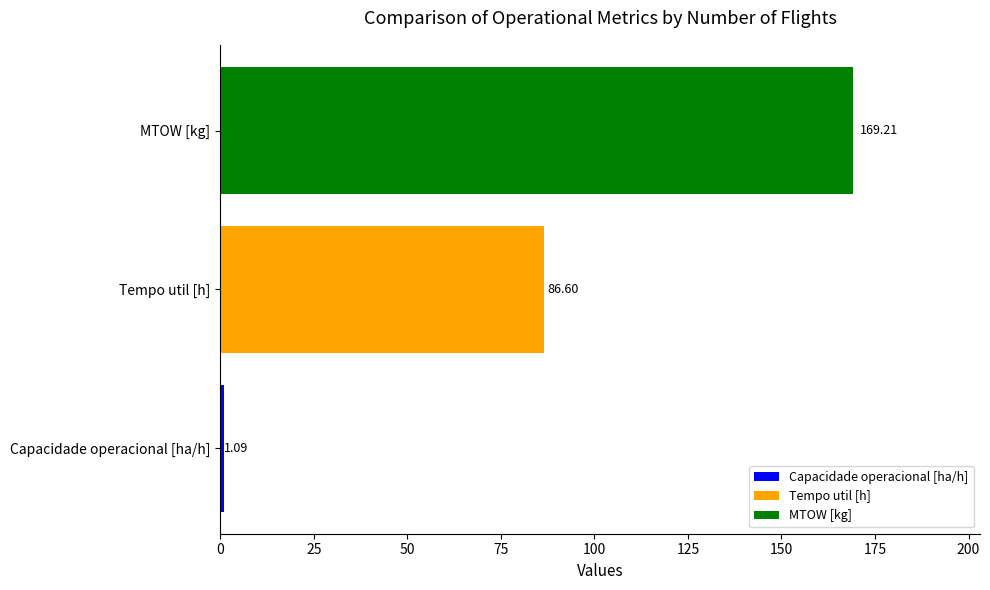

List the labels in order of value, smallest first.

Capacidade operacional [ha/h], Tempo util [h], MTOW [kg]